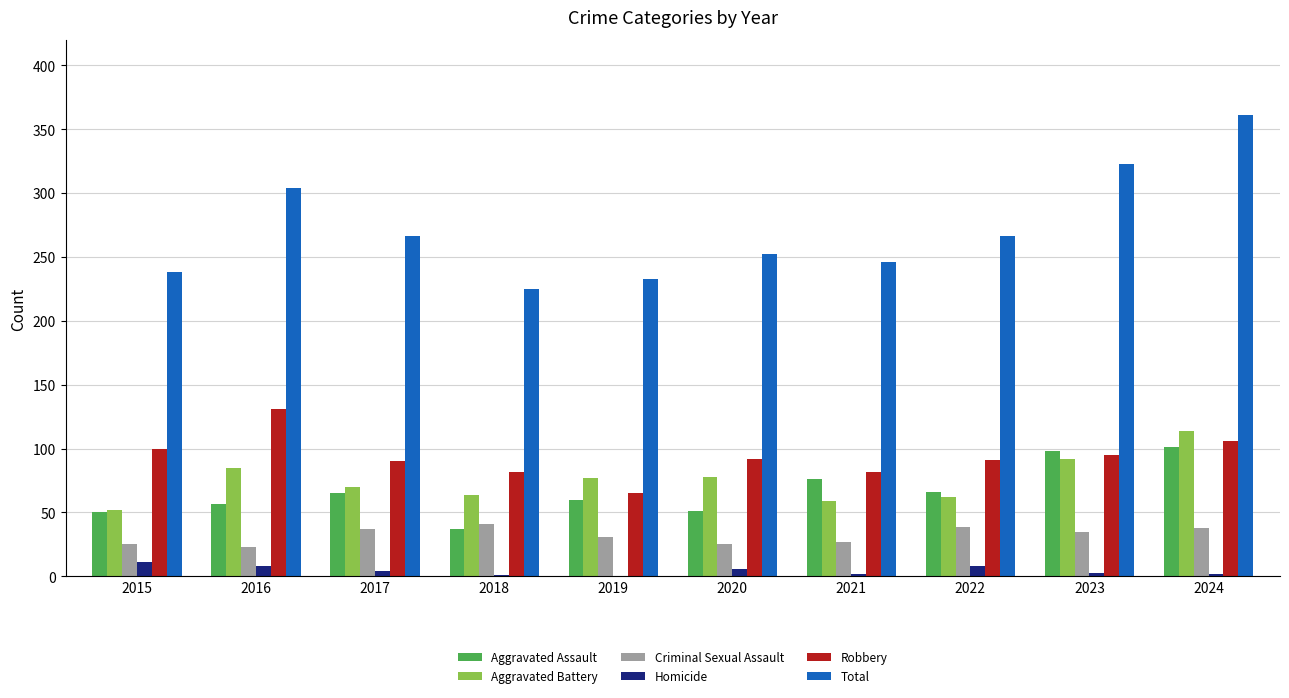

Which series has the largest total across all categories?

Total